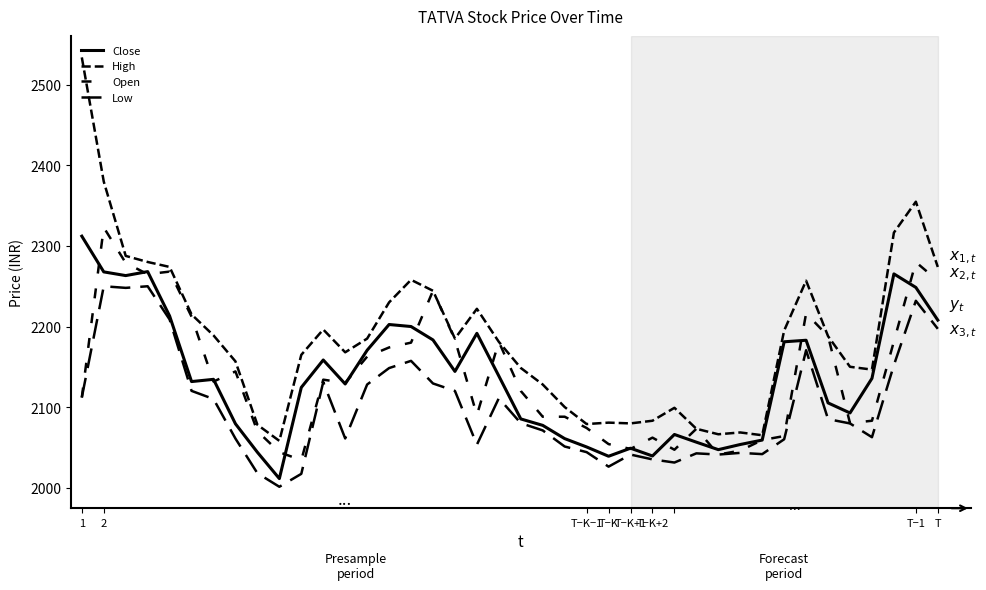

What is the value of the Open point at the 4th from the left?

2264.9